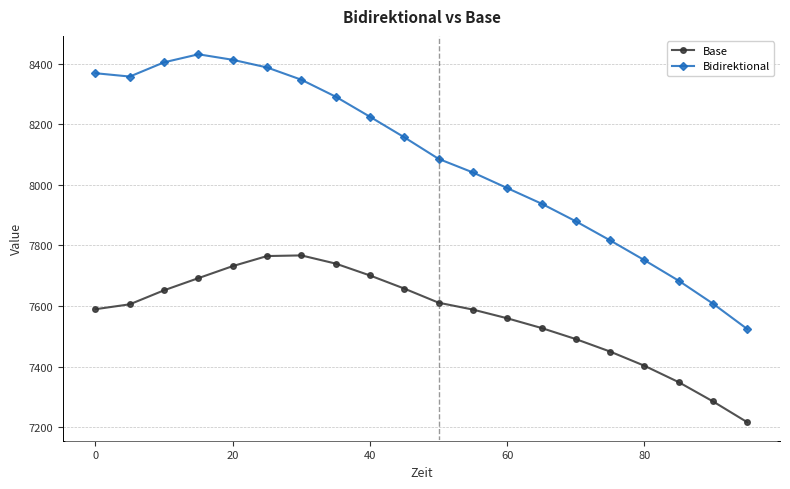

True or false: Base and Bidirektional cross at least once.

False